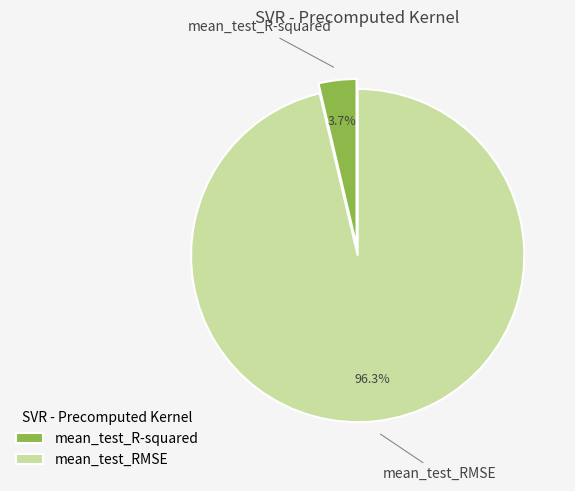

Between mean_test_RMSE and mean_test_R-squared, which is larger?

mean_test_RMSE